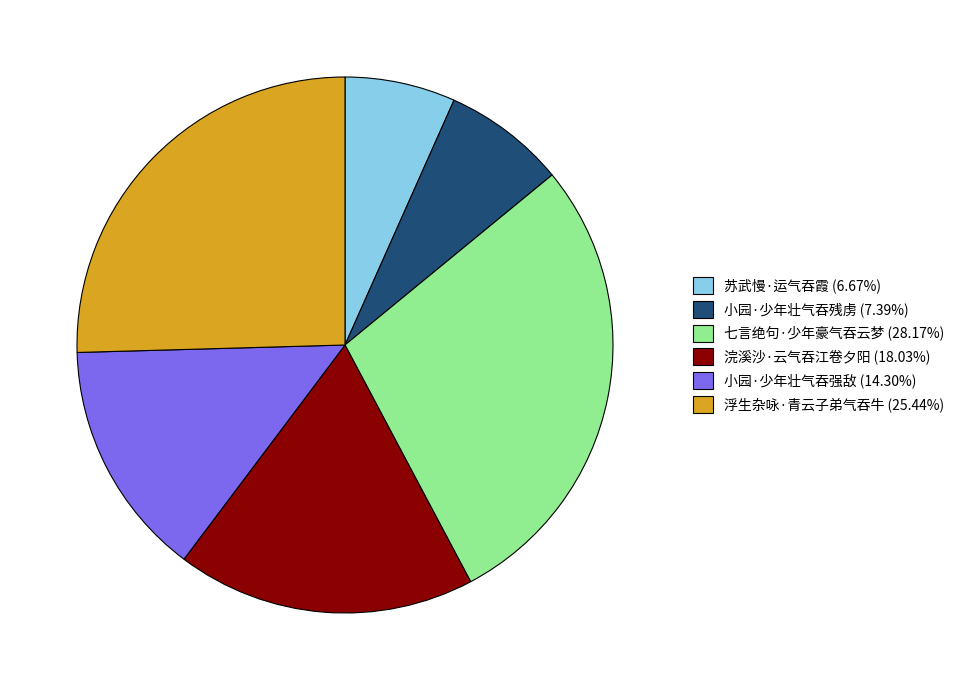

How many slices are in this pie chart?

6